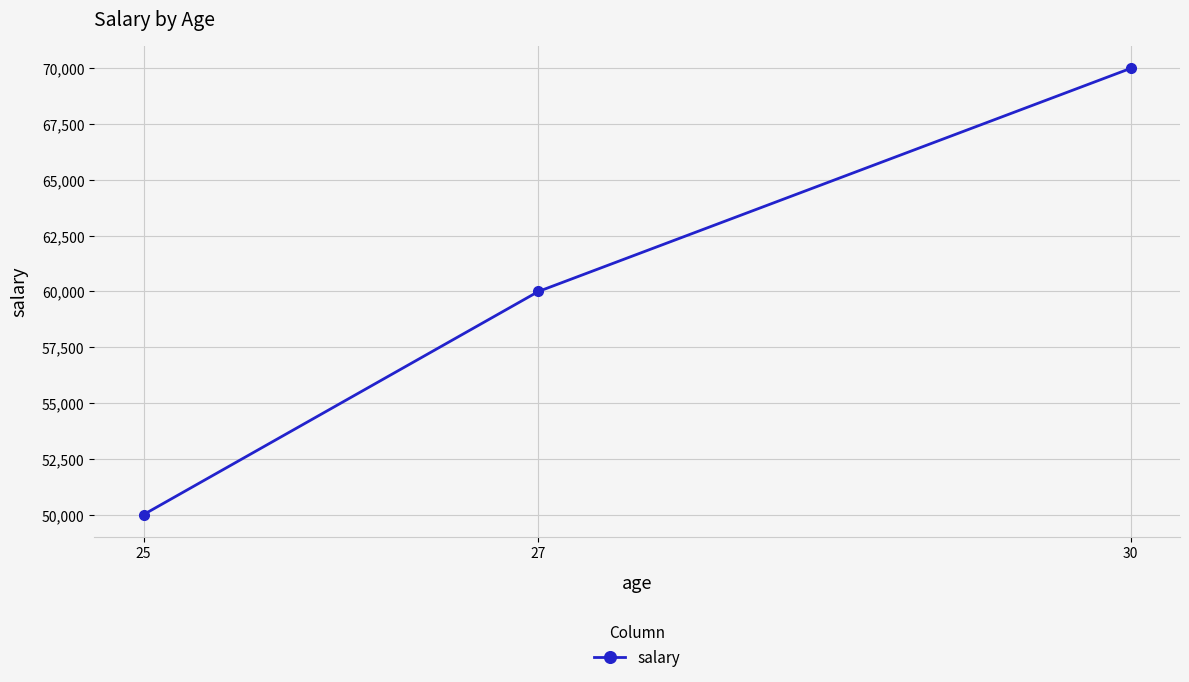

True or false: the data shows 60000 at 27.

True